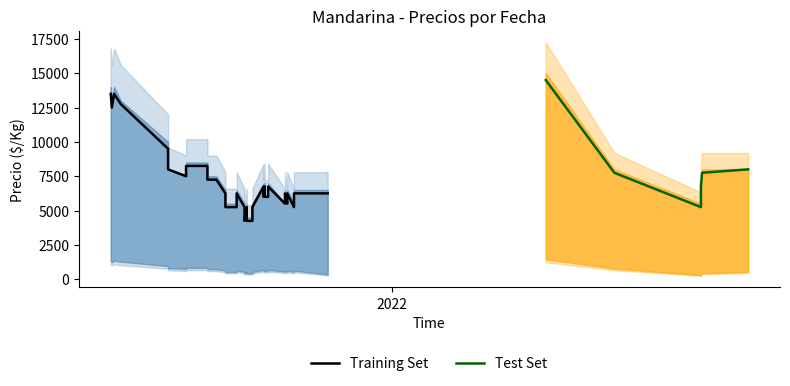

True or false: Precio maximo and Precio minimo intersect in this chart.

False